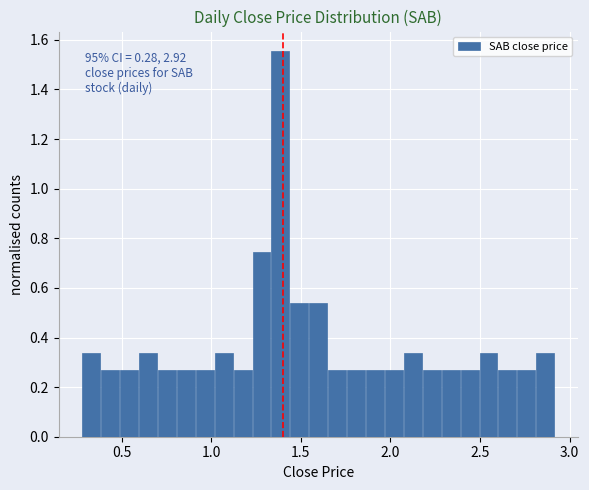

Around what value on the x-axis is the tallest bar? Give the approximate position of its centre, as read against the axis.

1.40